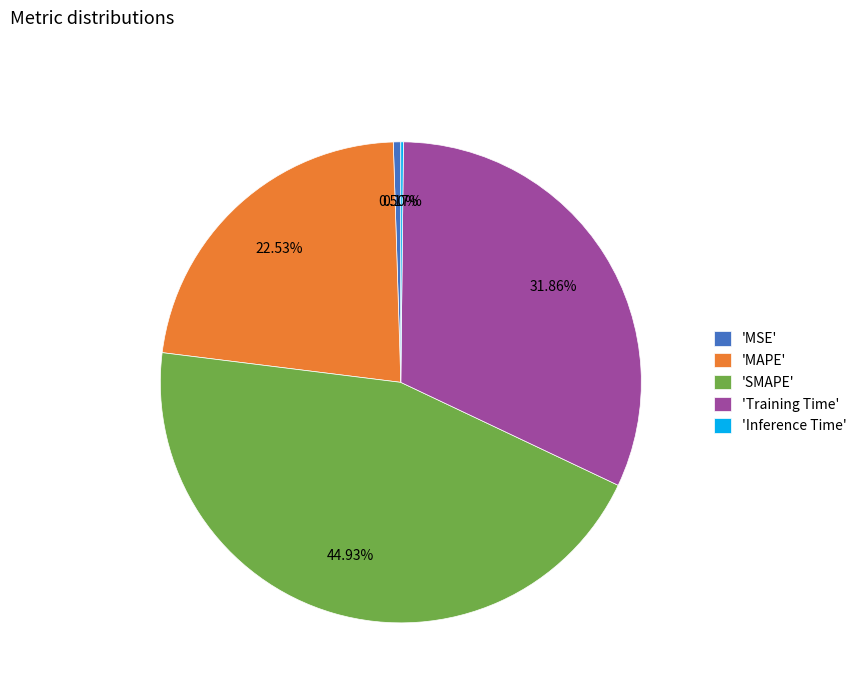

Is the sum of 'SMAPE' and 'MAPE' greater than half?

Yes